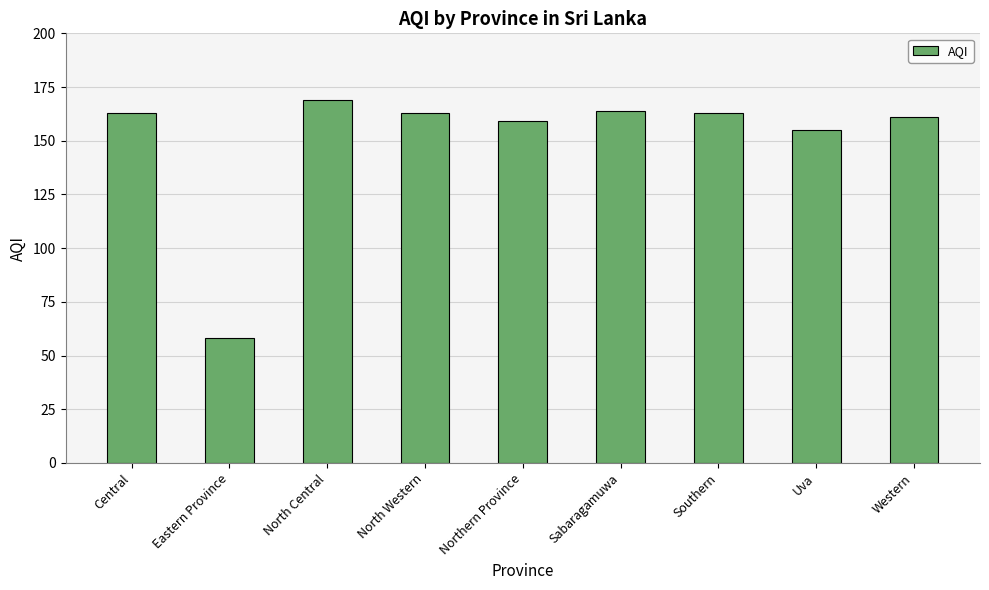

What position from the left is North Western?

4